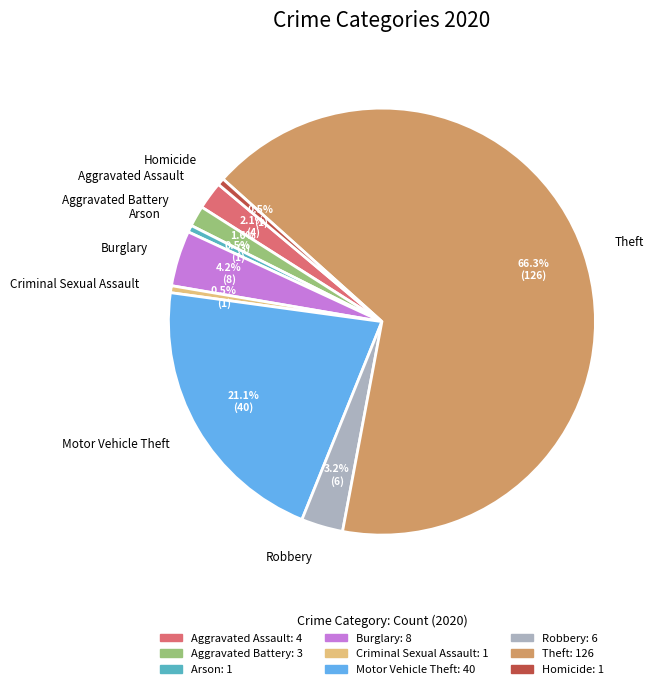

Which has a higher value, Motor Vehicle Theft or Aggravated Battery?

Motor Vehicle Theft